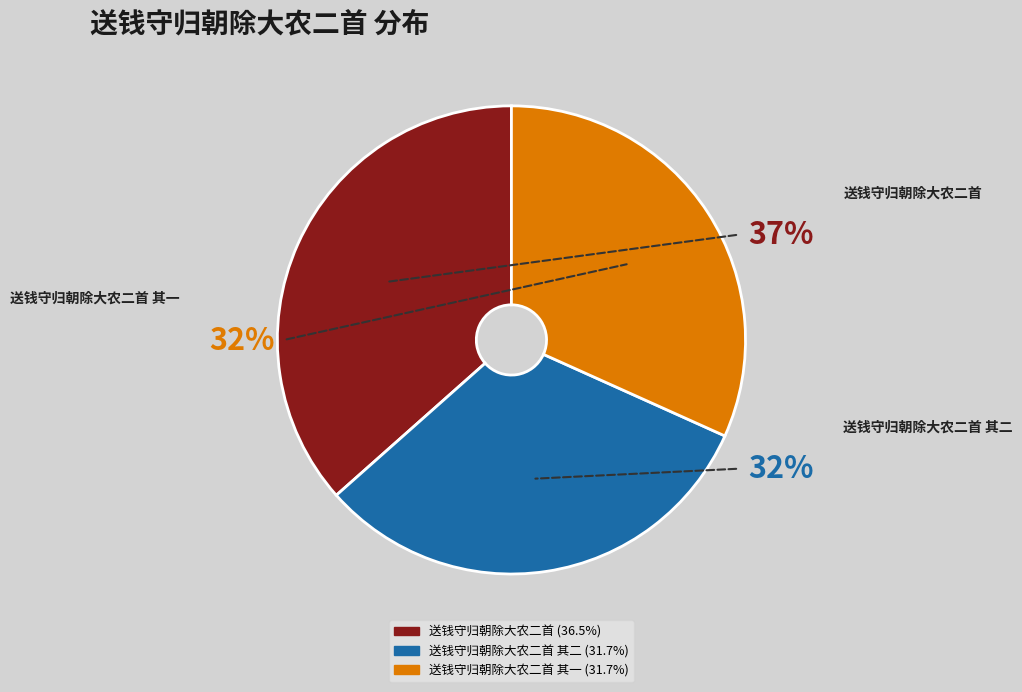

What is the smallest slice in the pie chart?

送钱守归朝除大农二首 其二